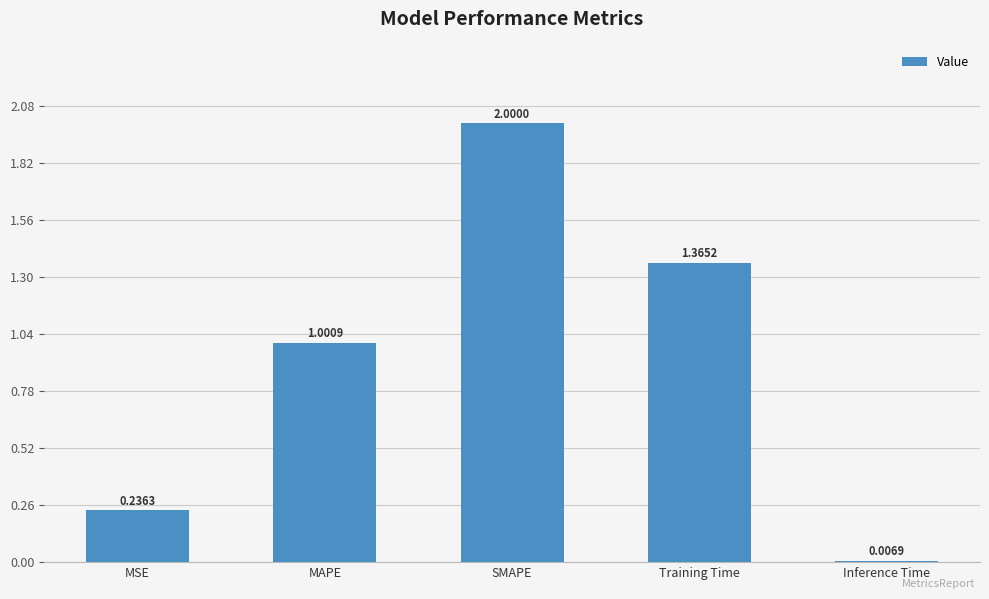

What is the sum of all values?

4.6